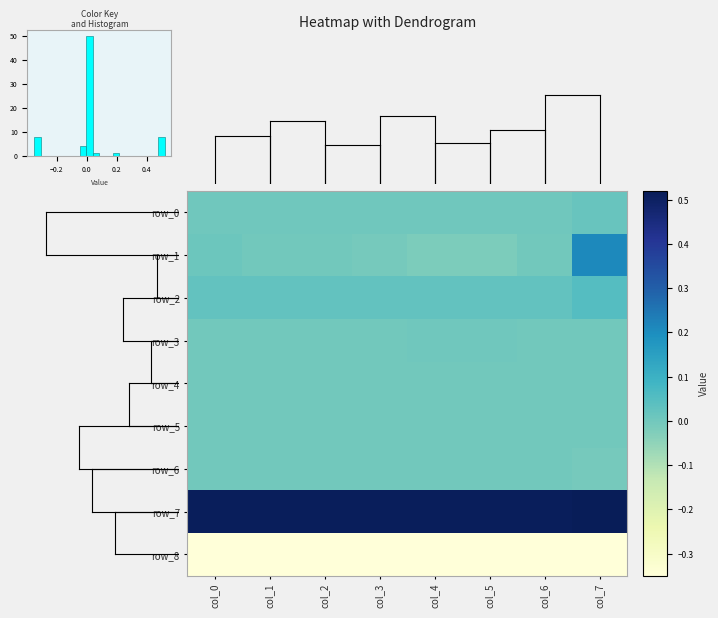

Reading left to right, list all the values displayed in this chart.

row_0: col_0=0.0	col_1=0.0	col_2=0.0	col_3=0.0	col_4=0.0	col_5=0.0	col_6=0.0	col_7=0.0
row_1: col_0=0.0	col_1=0.0	col_2=0.0	col_3=-0.0	col_4=-0.0	col_5=-0.0	col_6=0.0	col_7=0.2
row_2: col_0=0.0	col_1=0.0	col_2=0.0	col_3=0.0	col_4=0.0	col_5=0.0	col_6=0.0	col_7=0.0
row_3: col_0=0.0	col_1=0.0	col_2=0.0	col_3=0.0	col_4=0.0	col_5=0.0	col_6=0.0	col_7=0.0
row_4: col_0=0.0	col_1=0.0	col_2=0.0	col_3=0.0	col_4=-0.0	col_5=-0.0	col_6=0.0	col_7=0.0
row_5: col_0=0.0	col_1=0.0	col_2=0.0	col_3=0.0	col_4=-0.0	col_5=-0.0	col_6=0.0	col_7=0.0
row_6: col_0=0.0	col_1=0.0	col_2=0.0	col_3=0.0	col_4=0.0	col_5=0.0	col_6=0.0	col_7=-0.0
row_7: col_0=0.5	col_1=0.5	col_2=0.5	col_3=0.5	col_4=0.5	col_5=0.5	col_6=0.5	col_7=0.5
row_8: col_0=-0.3	col_1=-0.3	col_2=-0.3	col_3=-0.3	col_4=-0.3	col_5=-0.3	col_6=-0.3	col_7=-0.3